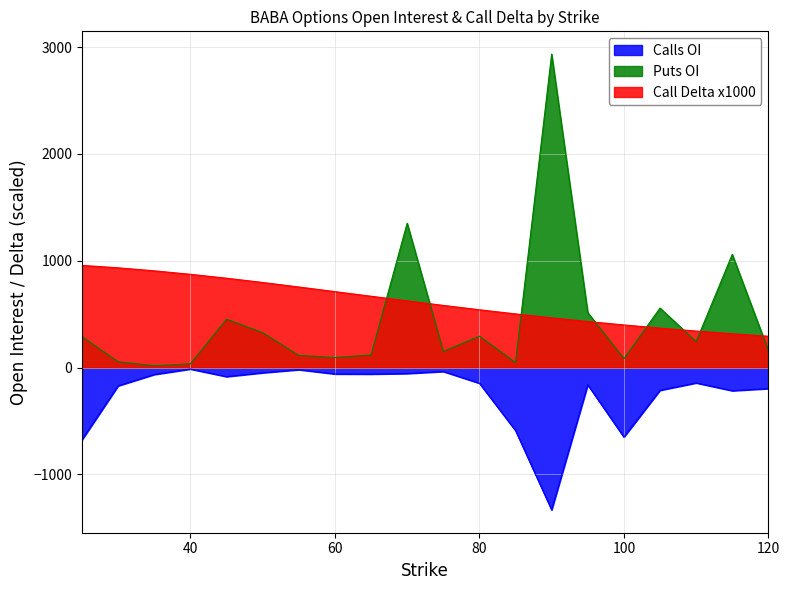

Rank the series at 50 from highest to lowest value.

call delta scaled, puts open_interest, calls open_interest